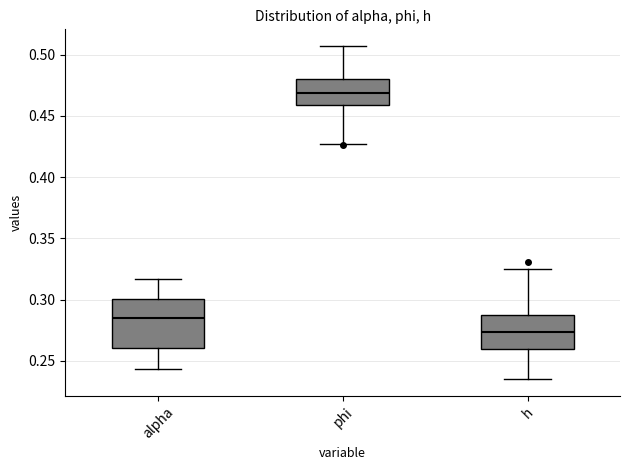

Which box's median line is the highest?

phi